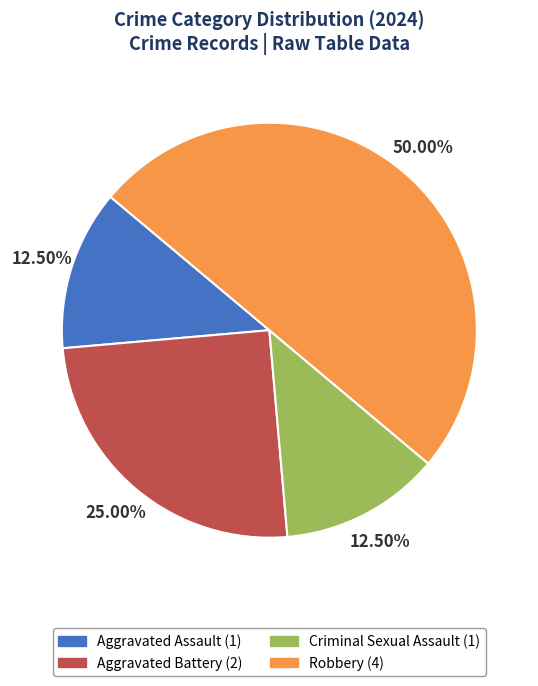

Approximately how many times larger is the value at Robbery compared to Aggravated Assault?

4.0